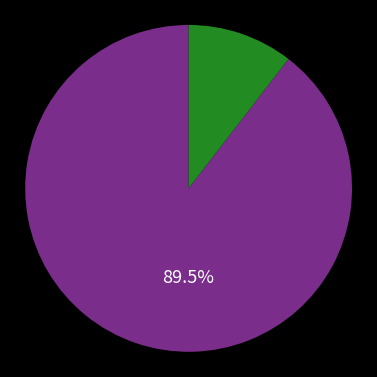

How many segments does this pie chart have?

2